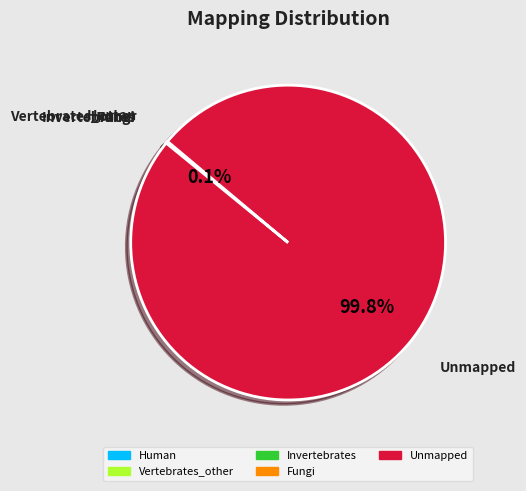

Does any single category account for the majority?

Yes